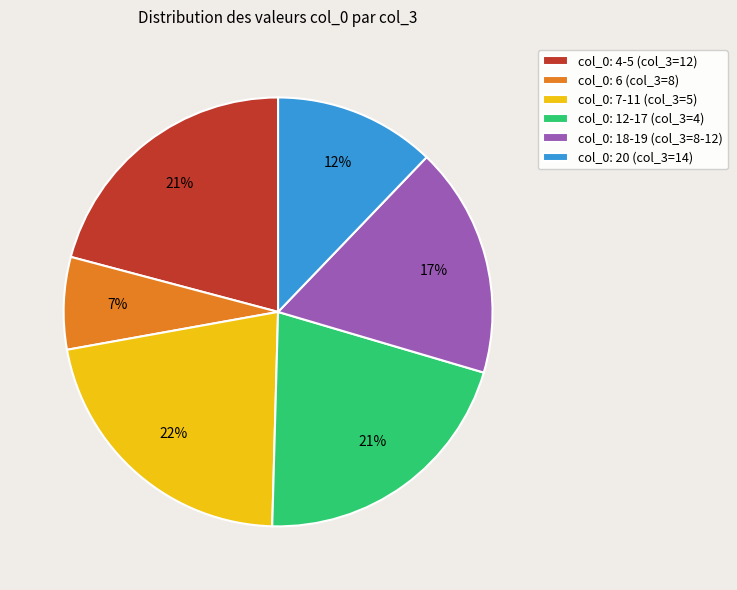

To the nearest percent, what portion does col_0: 6 (col_3=8) represent?

7%